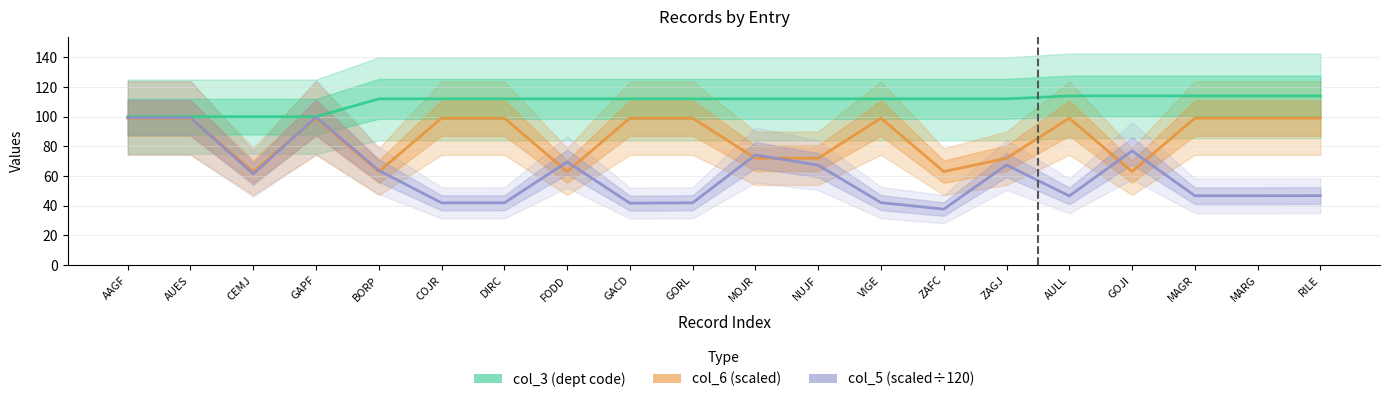

How many lines are shown in the chart?

3